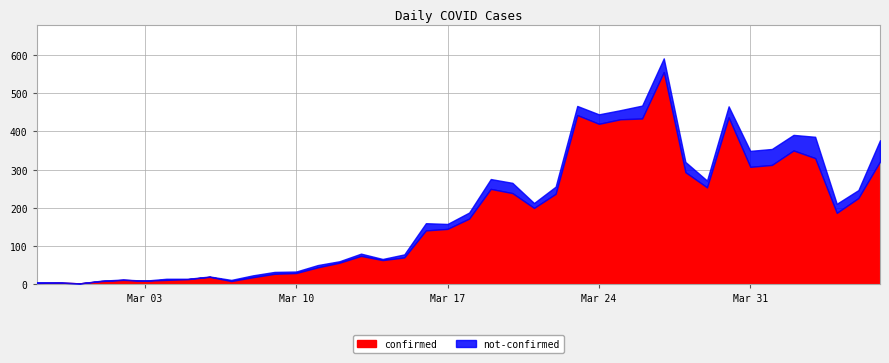

Which series changed the most between 2020-03-04 and 2020-04-06?

confirmed